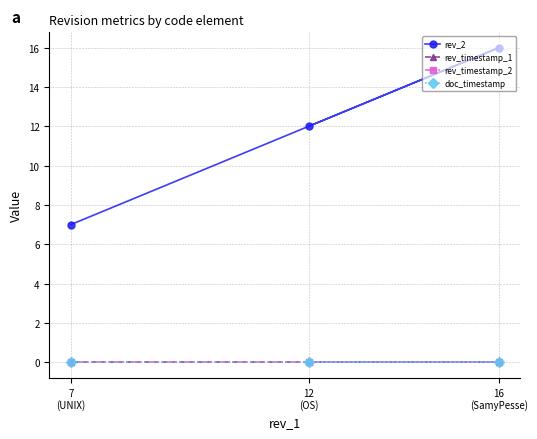

What are all the series names shown in the legend?

rev_2, rev_timestamp_1, rev_timestamp_2, doc_timestamp